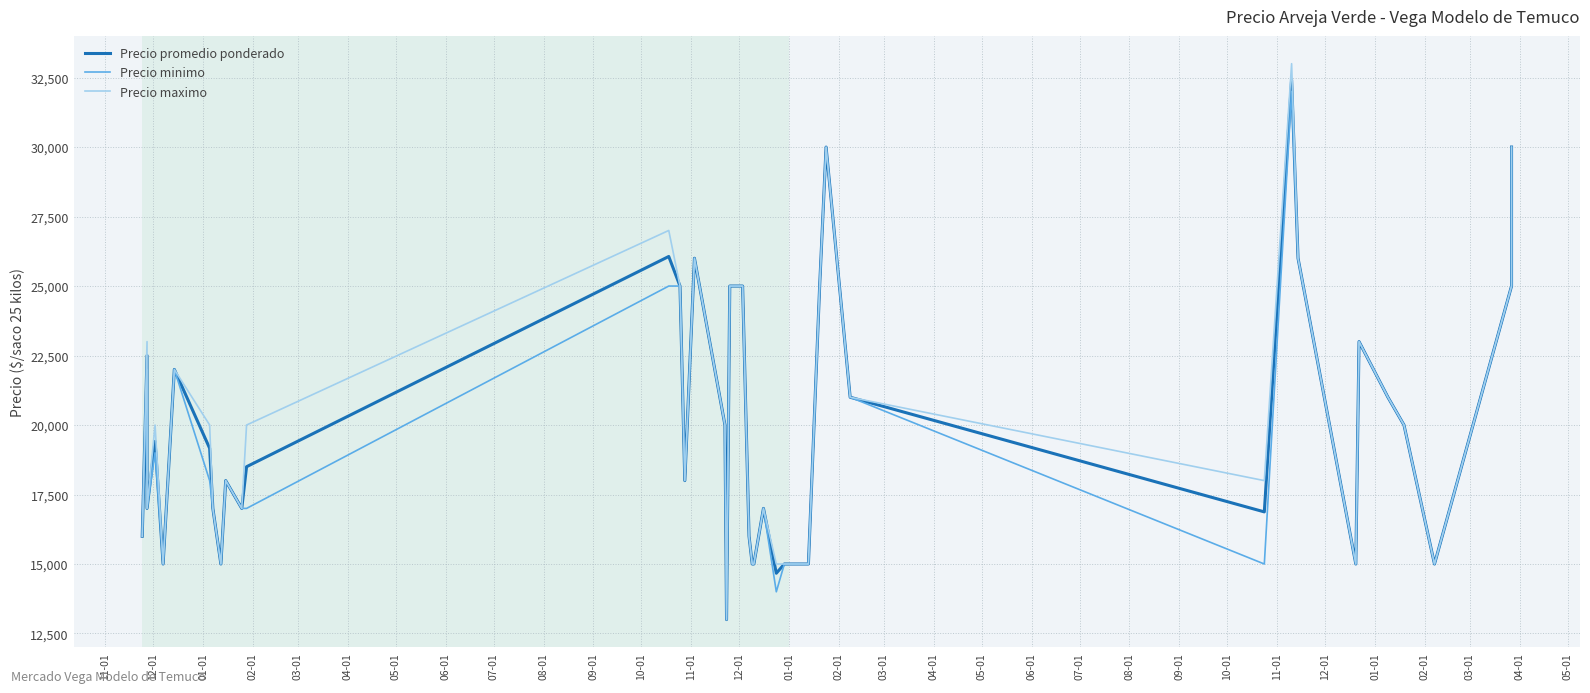

What is the greatest value displayed?

33000